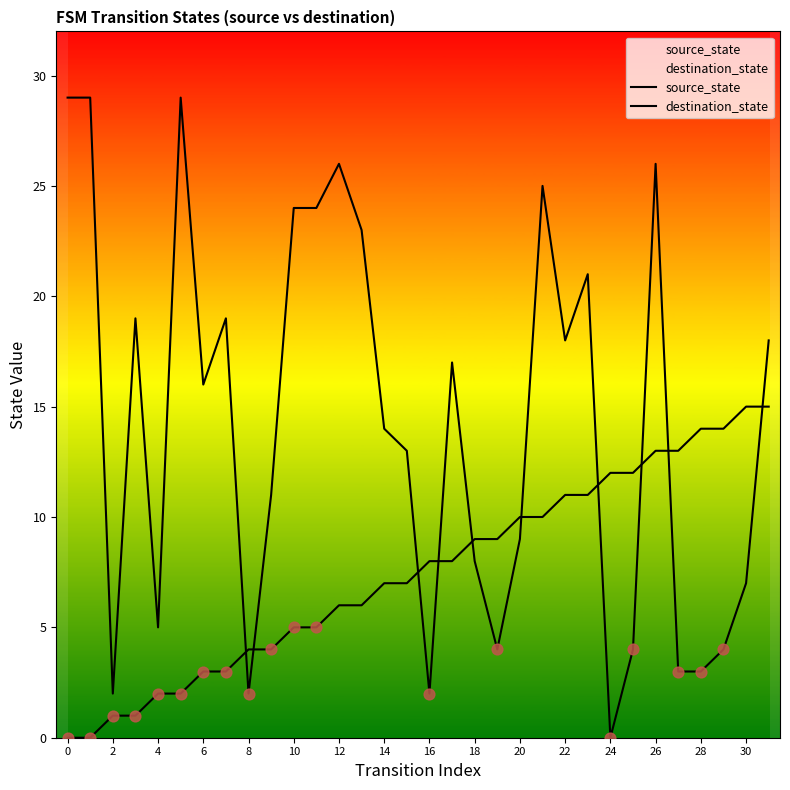

At how many categories does at least one series exceed 5?

29